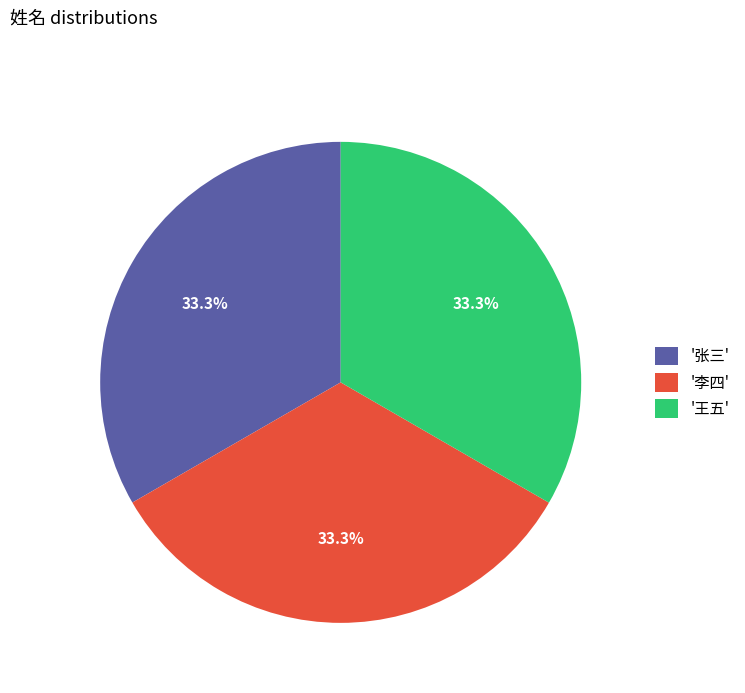

What is the ratio of the value at '李四' to the value at '张三'?

1.0